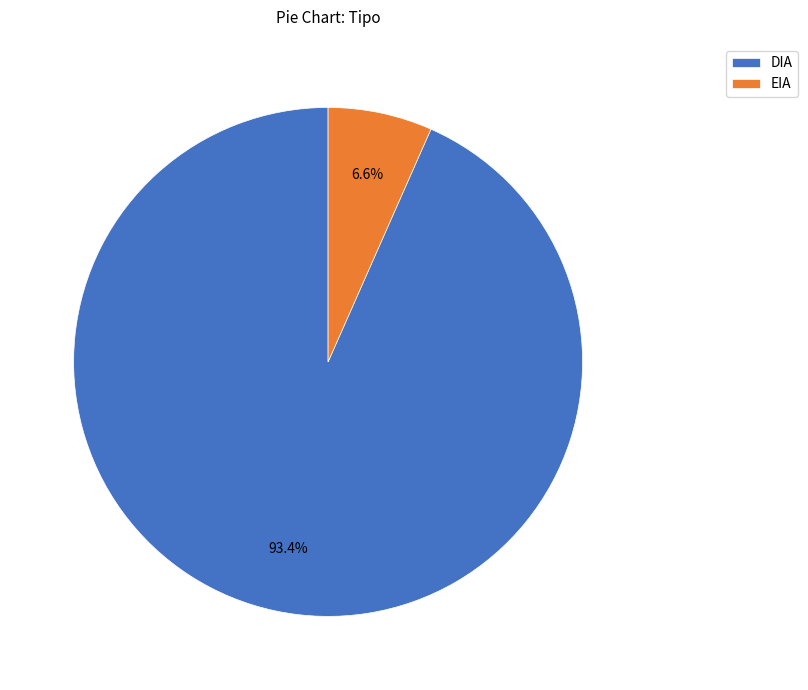

Count the number of slices in the pie.

2